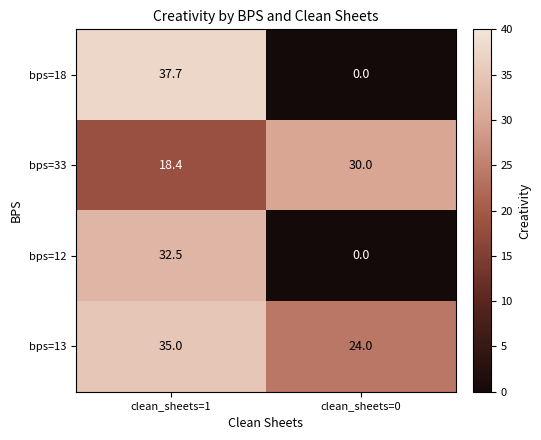

At which category does the chart reach its peak across all series?

clean_sheets=1